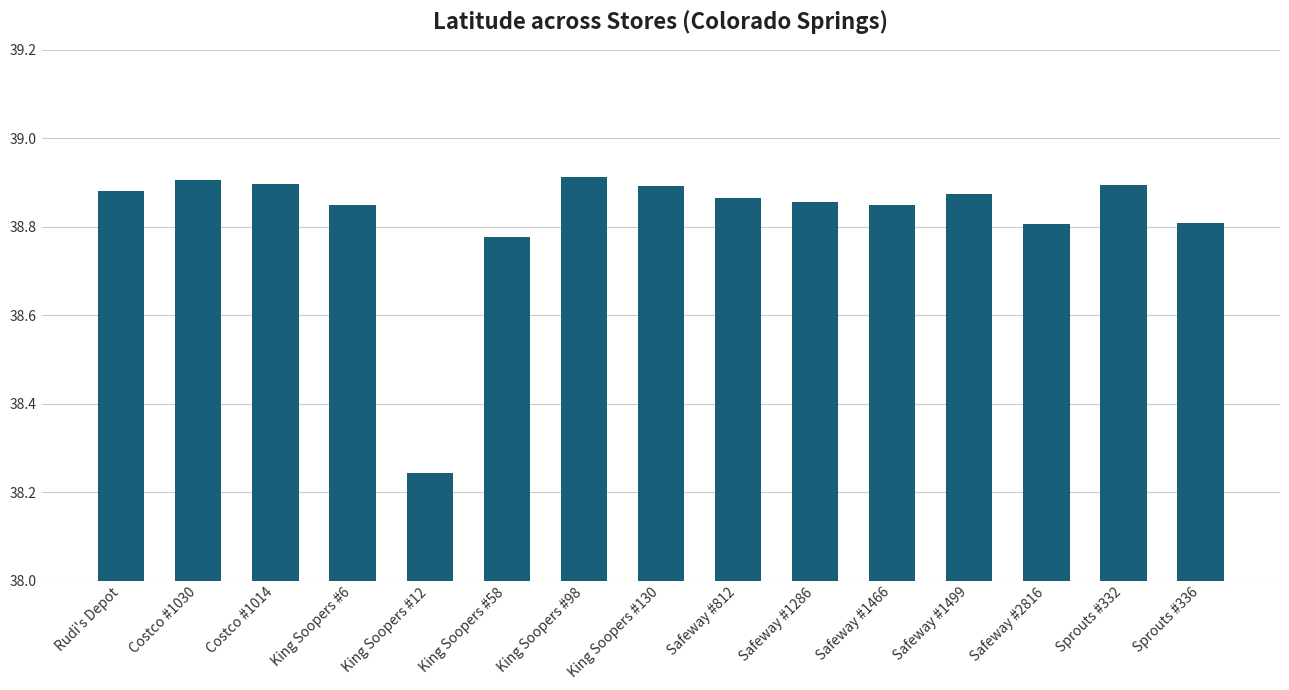

Which category has the lowest value across all series?

King Soopers #12